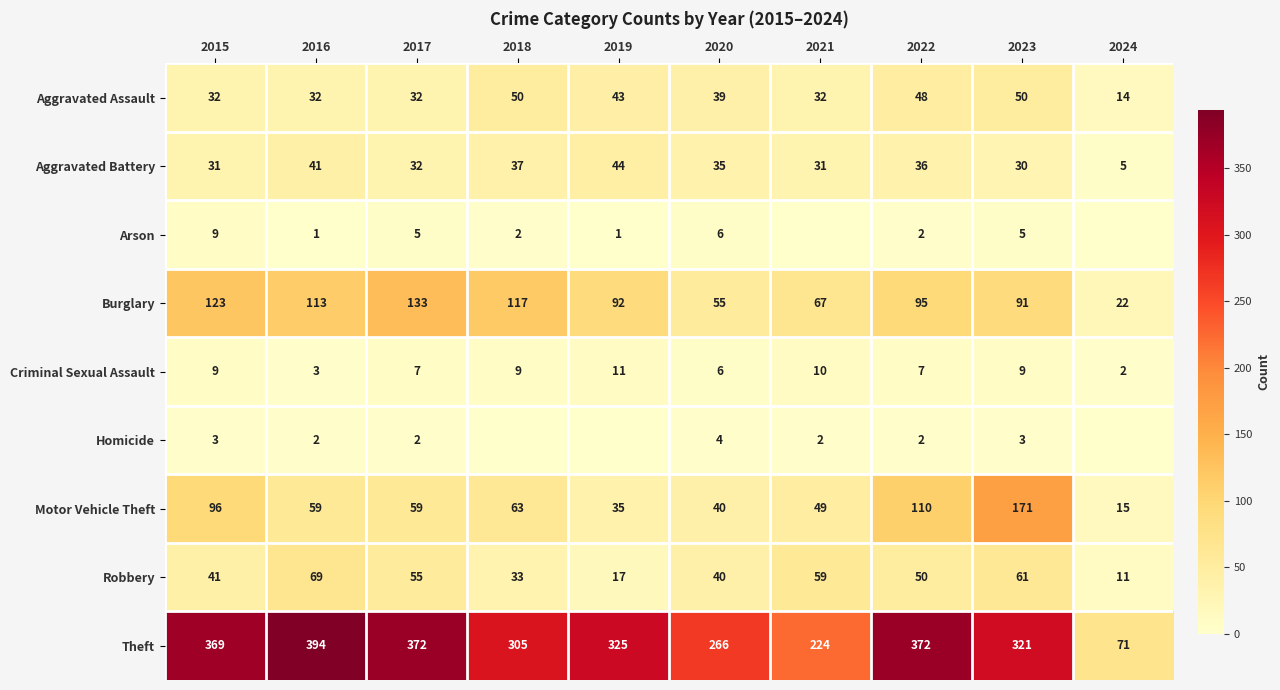

Is it true that Motor Vehicle Theft equals 11 at 2019?

False